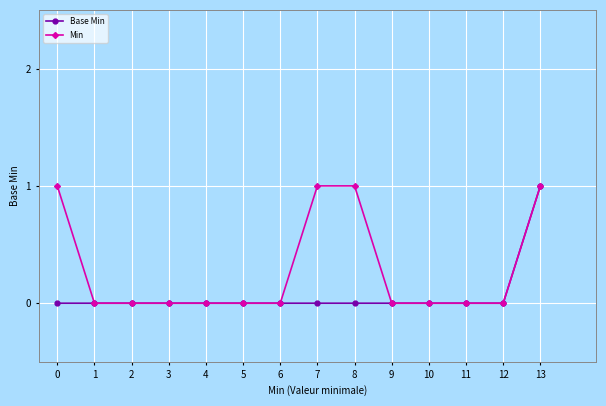

Count the number of categories in the chart.

14